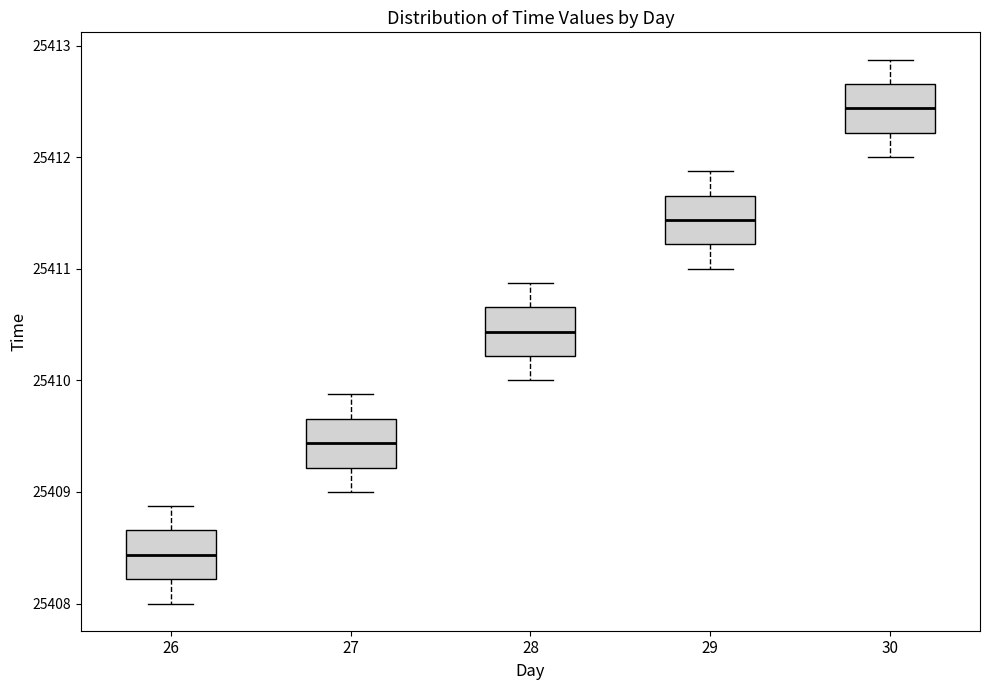

Reading left to right, transcribe this box plot: for each box, give where its median line is, the range the box spans, and where its two whiskers end, as read against the y-axis. The values are not printed on the chart, so give them approximately, as read against the axis.

26: median 25408.4, box 25408.2 to 25408.7, whiskers 25408.0 to 25408.9
27: median 25409.4, box 25409.2 to 25409.7, whiskers 25409.0 to 25409.9
28: median 25410.4, box 25410.2 to 25410.7, whiskers 25410.0 to 25410.9
29: median 25411.4, box 25411.2 to 25411.7, whiskers 25411.0 to 25411.9
30: median 25412.4, box 25412.2 to 25412.7, whiskers 25412.0 to 25412.9